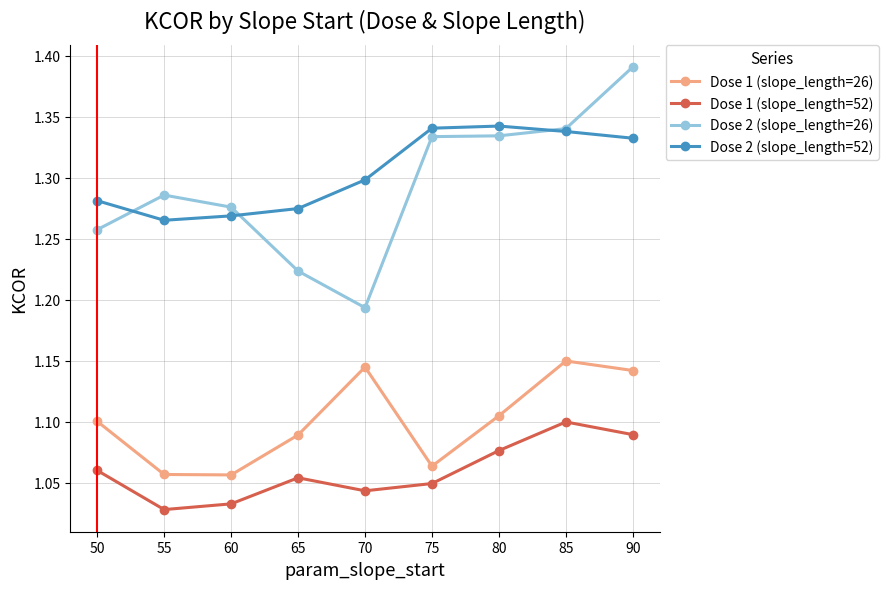

How many series are shown in this chart?

4